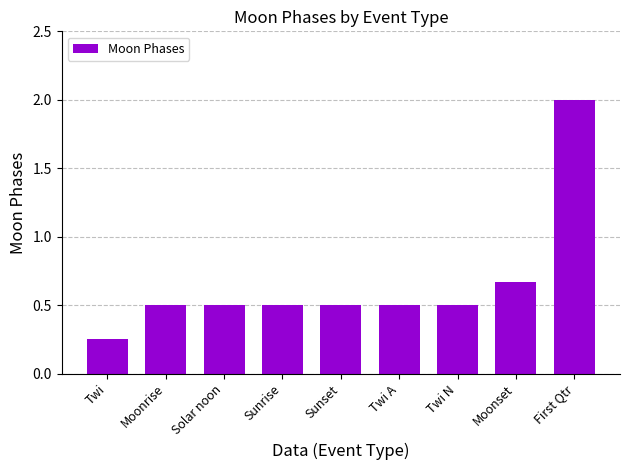

Count the values in the range 0 to 1.

8